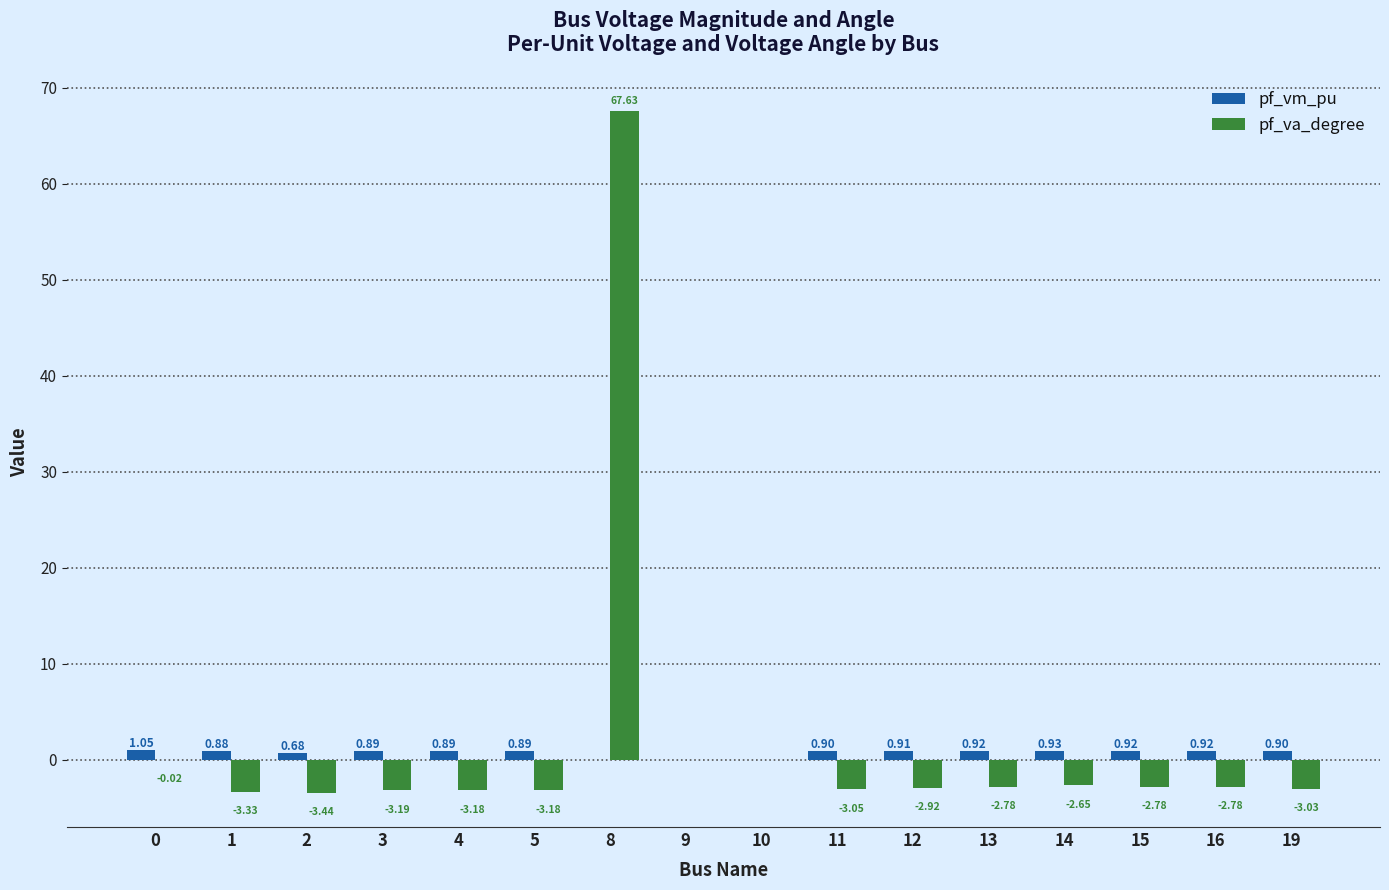

Which series has the largest total across all categories?

pf_va_degree